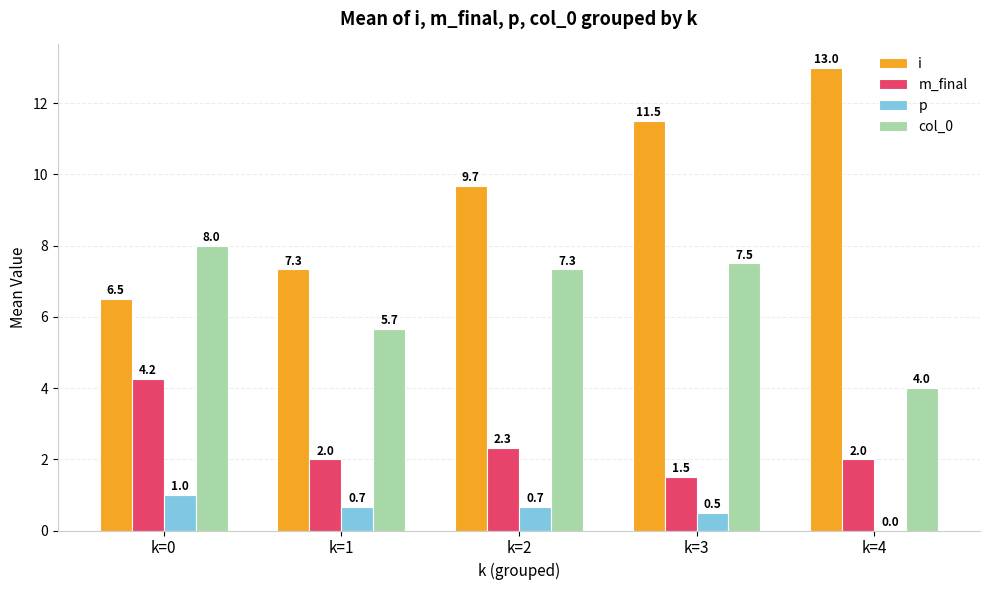

Is it true that p equals 0.7 at k=2?

True